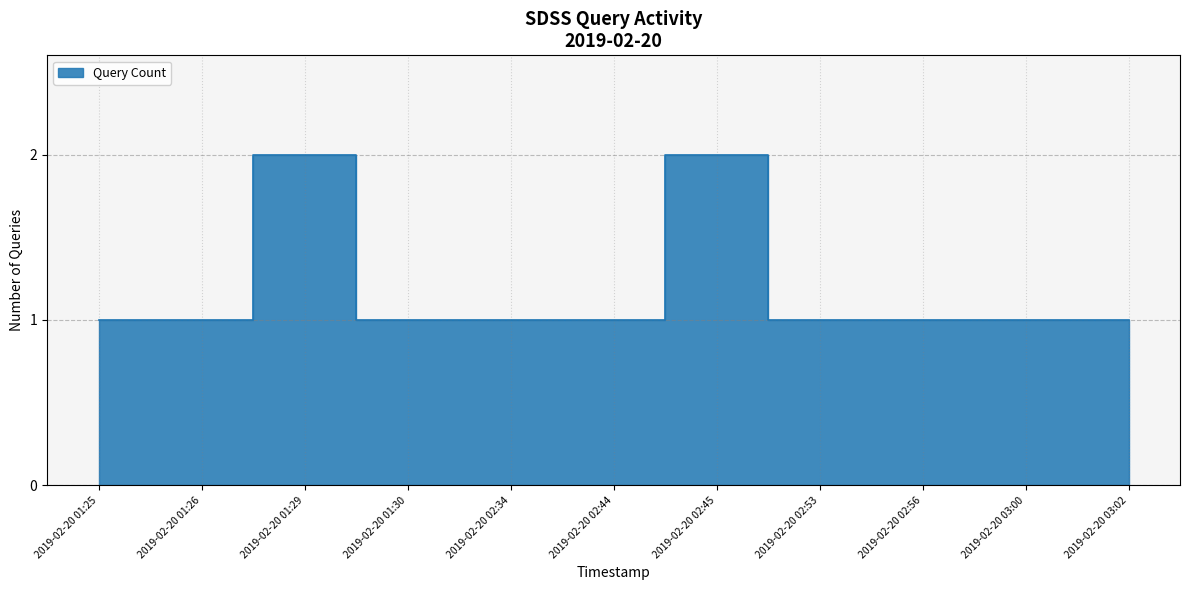

How many values exceed 1?

2